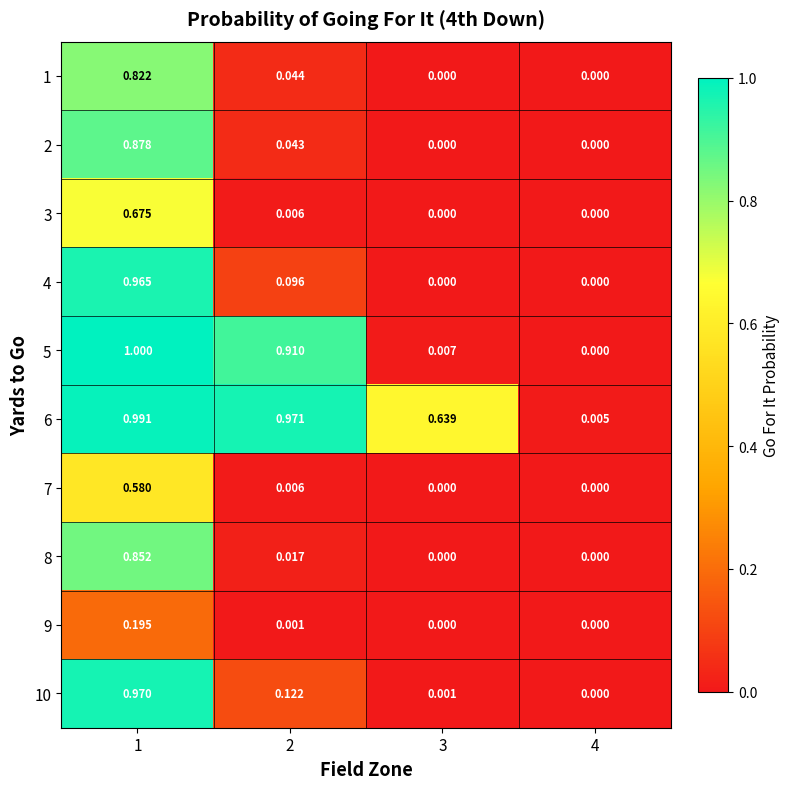

Rank the series by their maximum value, from lowest to highest.

9, 7, 3, 1, 8, 2, 4, 10, 6, 5